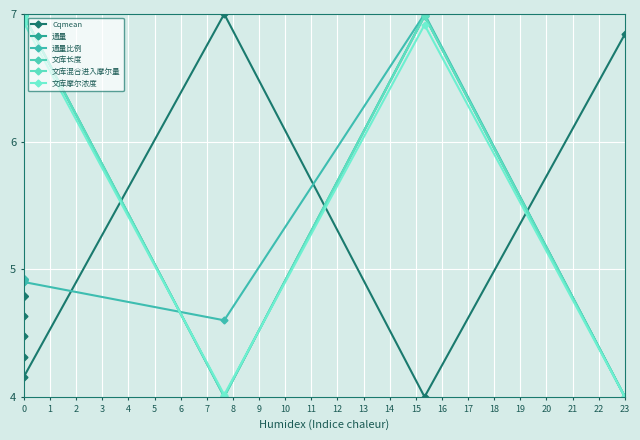

The 文库摩尔浓度 series shows 10.6 at 0. True or false?

False